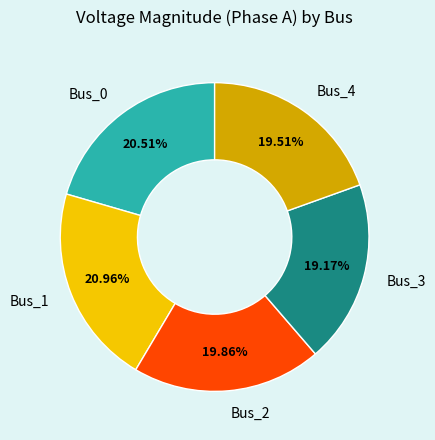

How many segments does this pie chart have?

5